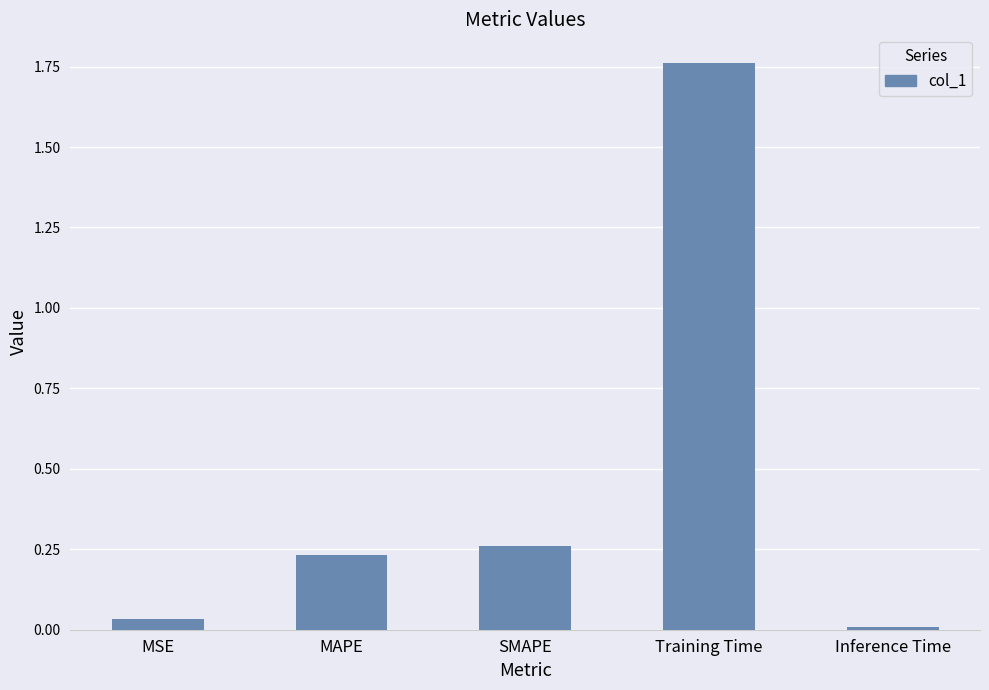

What is the sum of all values?

2.3